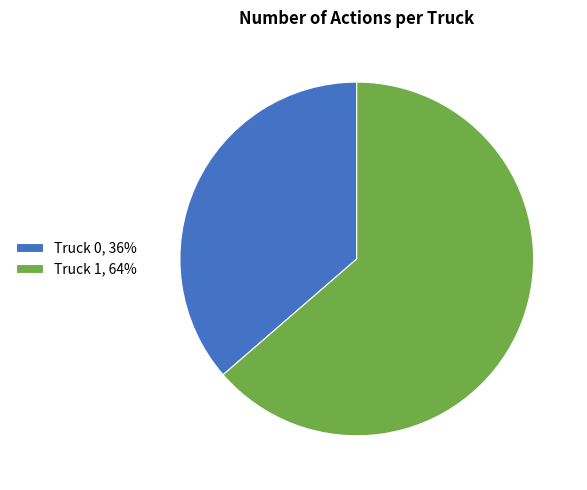

What is the smallest slice in the pie chart?

Truck 0